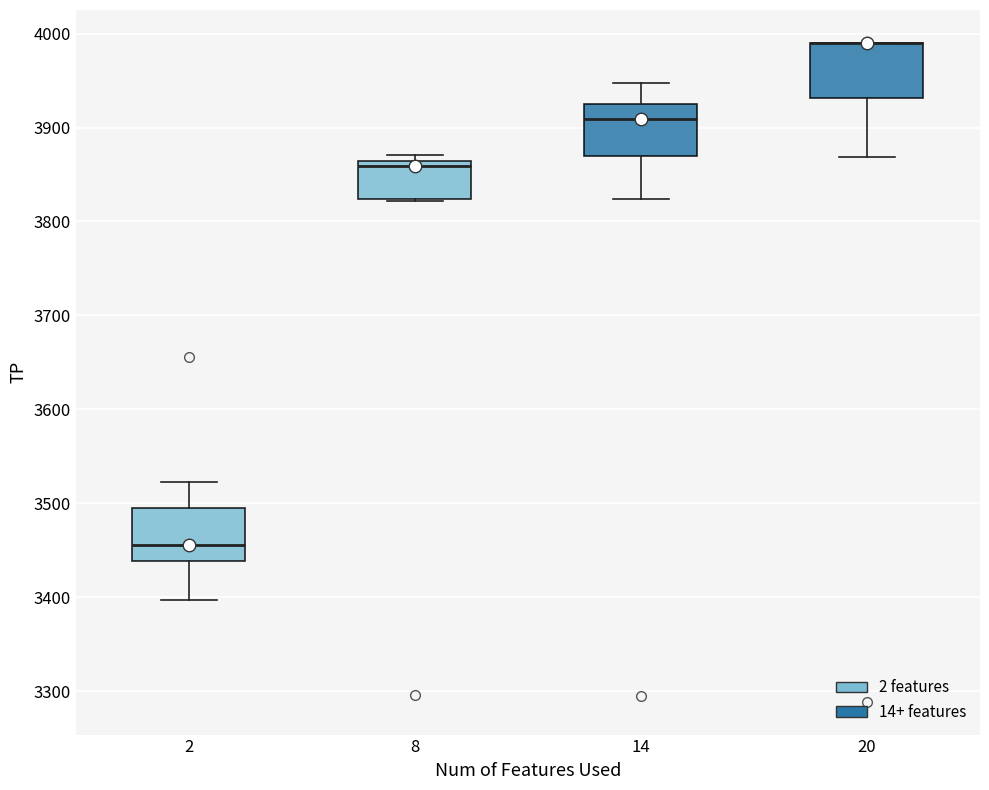

Reading left to right, read every box against the y-axis: the position of its median line, the range the box covers, and the ends of its whiskers. The values are not printed on the chart, so give them approximately, as read against the axis.

2: median 3460, box 3440 to 3500, whiskers 3400 to 3520
8: median 3860 (just below the box's upper edge), box 3820 to 3860, whiskers 3820 to 3870
14: median 3910, box 3870 to 3930, whiskers 3820 to 3950
20: median 3990 (drawn on the box's upper edge), box 3930 to 3990, whiskers 3870 to 3990